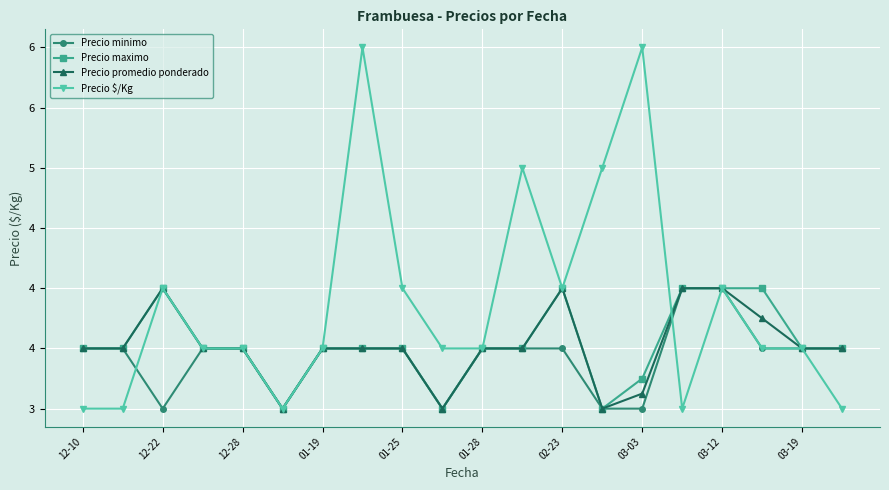

True or false: Precio maximo and Precio $/Kg intersect in this chart.

True